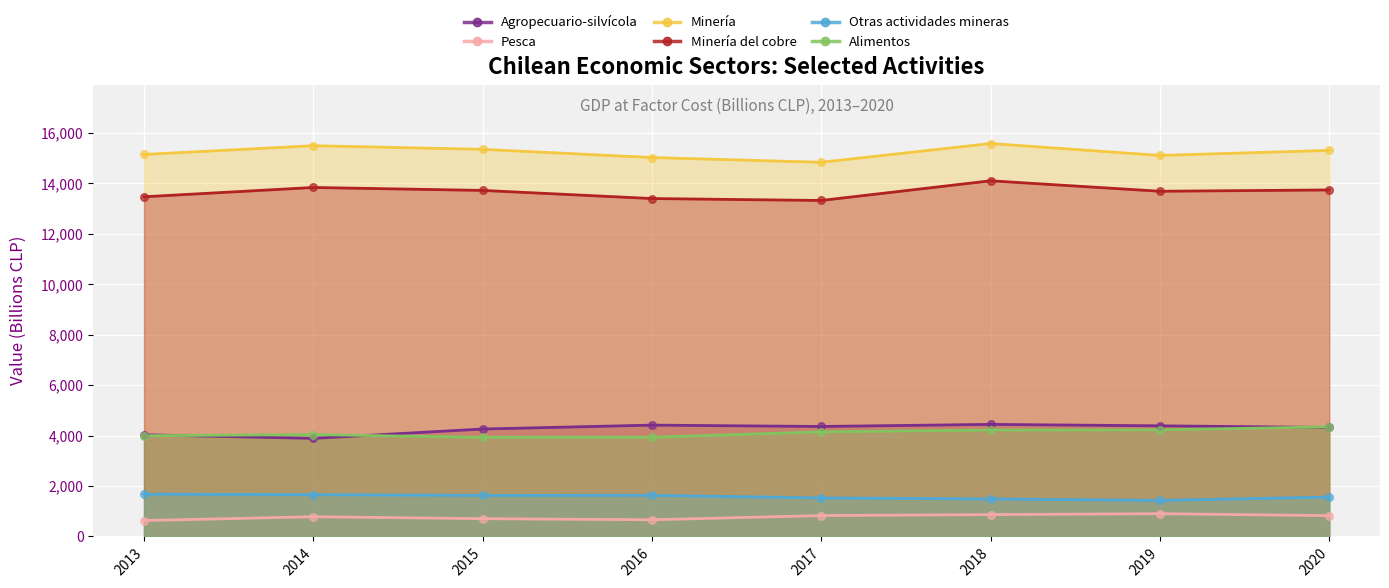

What is the total value across all series at 2013?

38942